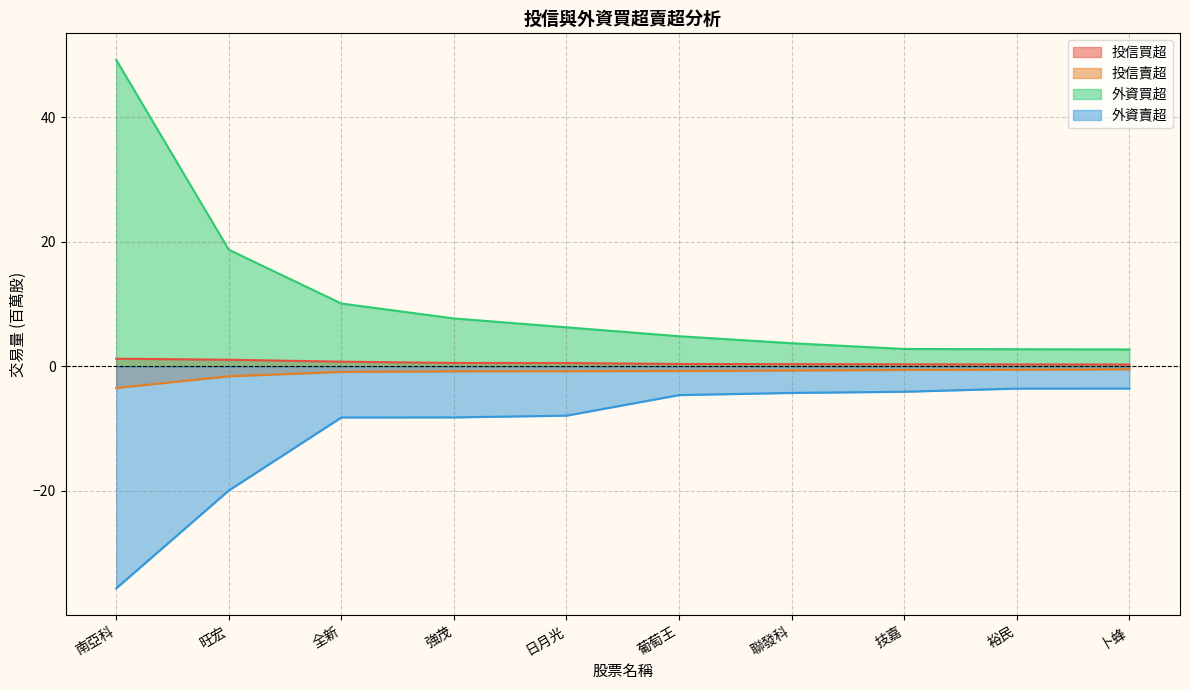

At which category is the sum across all series the highest?

南亞科